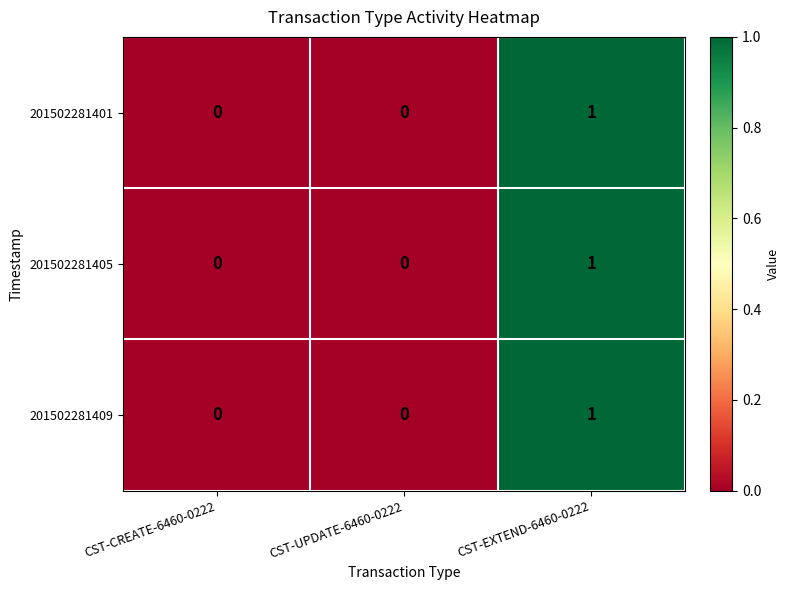

True or false: 201502281405 has a value of 1 at CST-CREATE-6460-0222.

False